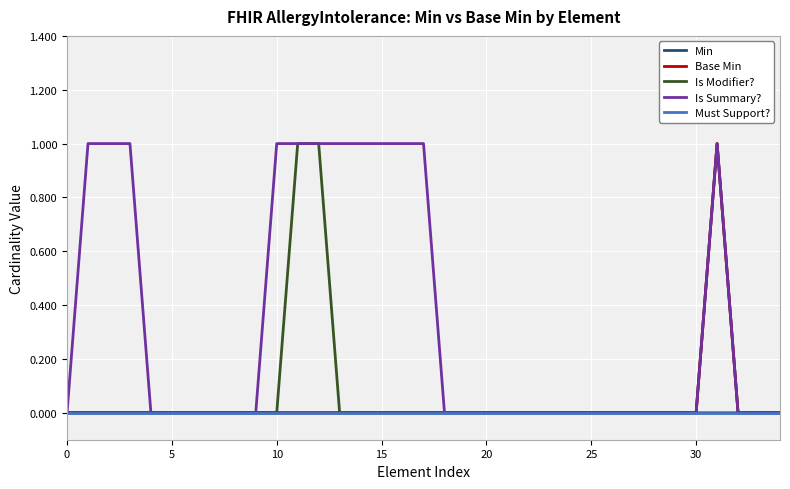

Is this an area chart (filled region under the line)?

No